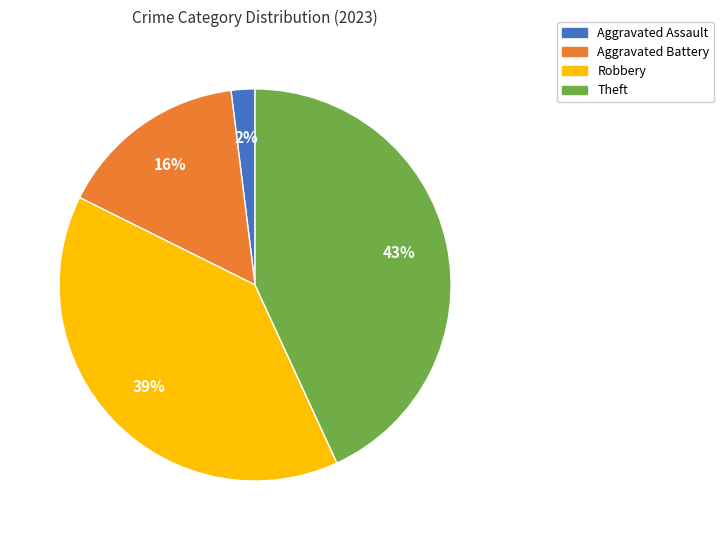

Rank the categories by value from lowest to highest.

Aggravated Assault, Aggravated Battery, Robbery, Theft